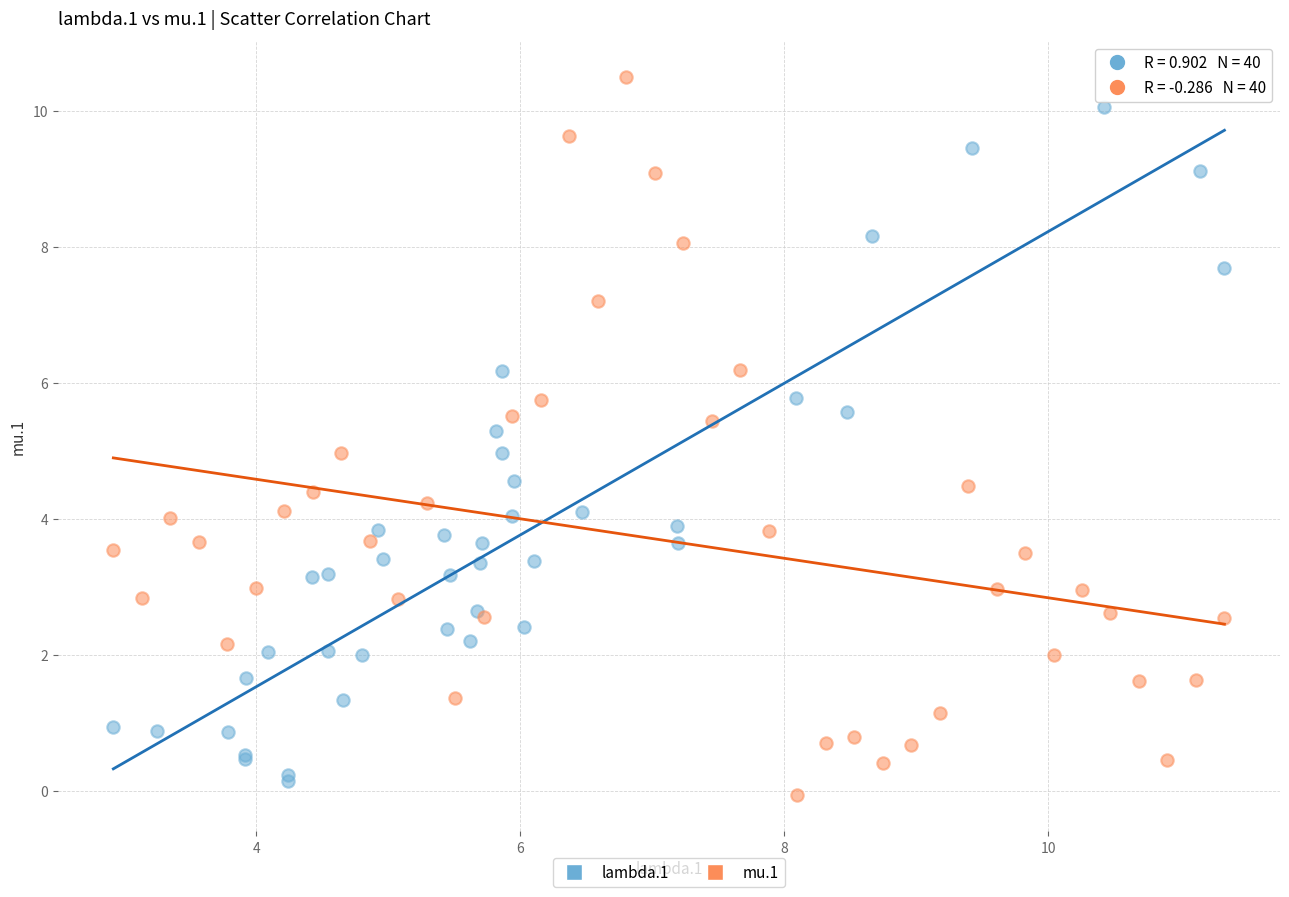

Which series has the widest spread of Y values?

mu.1